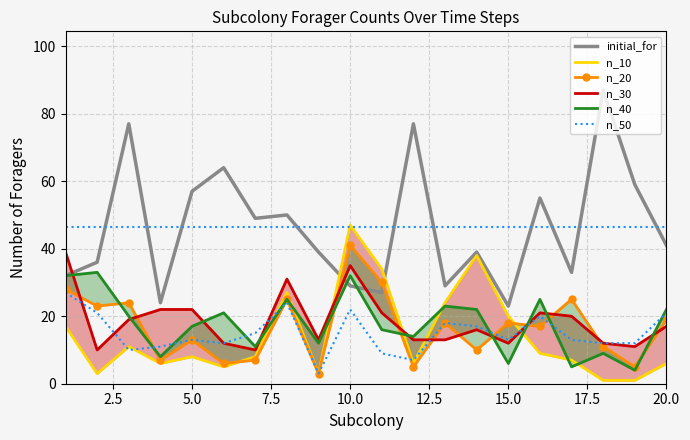

How many lines are shown in the chart?

6